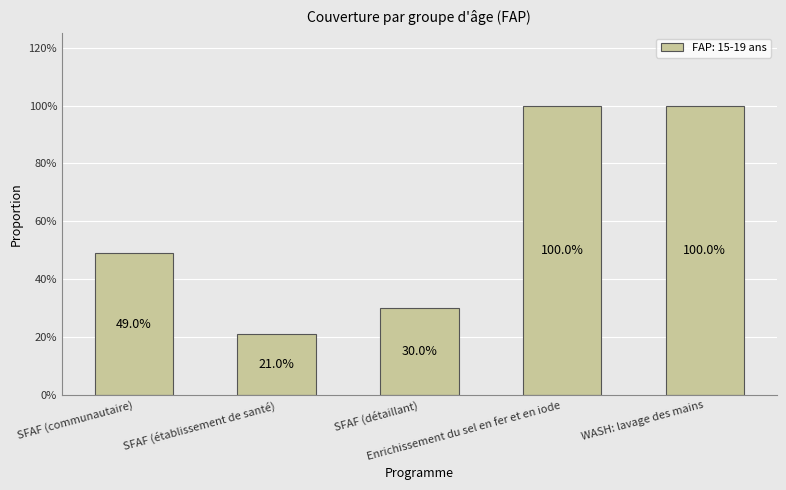

Does the chart contain any negative values?

No